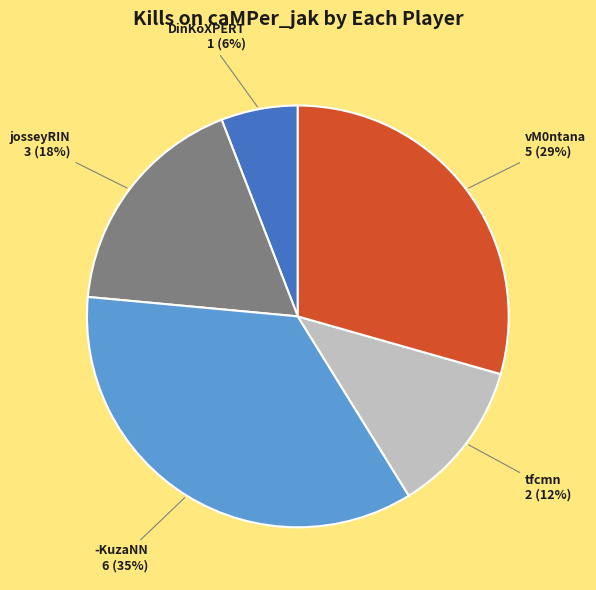

Is there a majority slice in this chart?

No